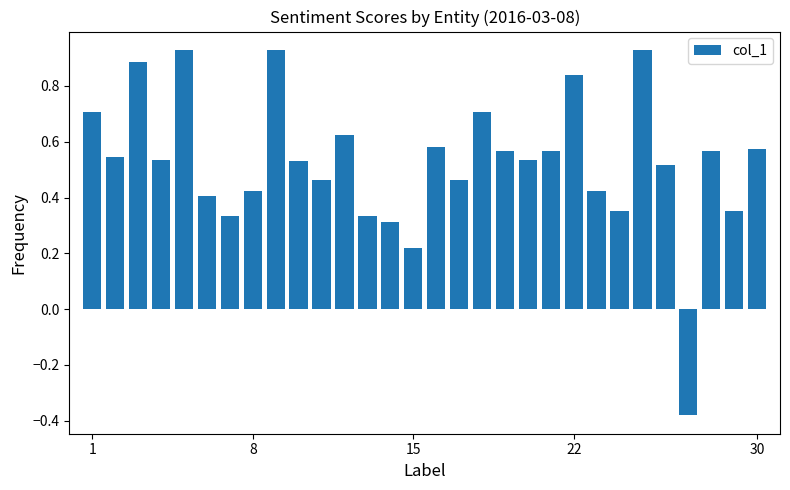

What is the difference between the maximum and minimum values?

1.3